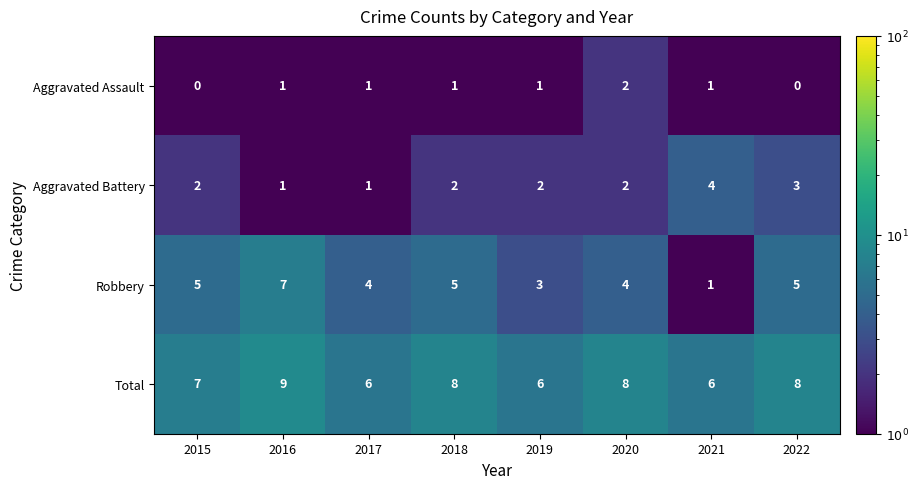

At which category is the sum across all series the highest?

2016